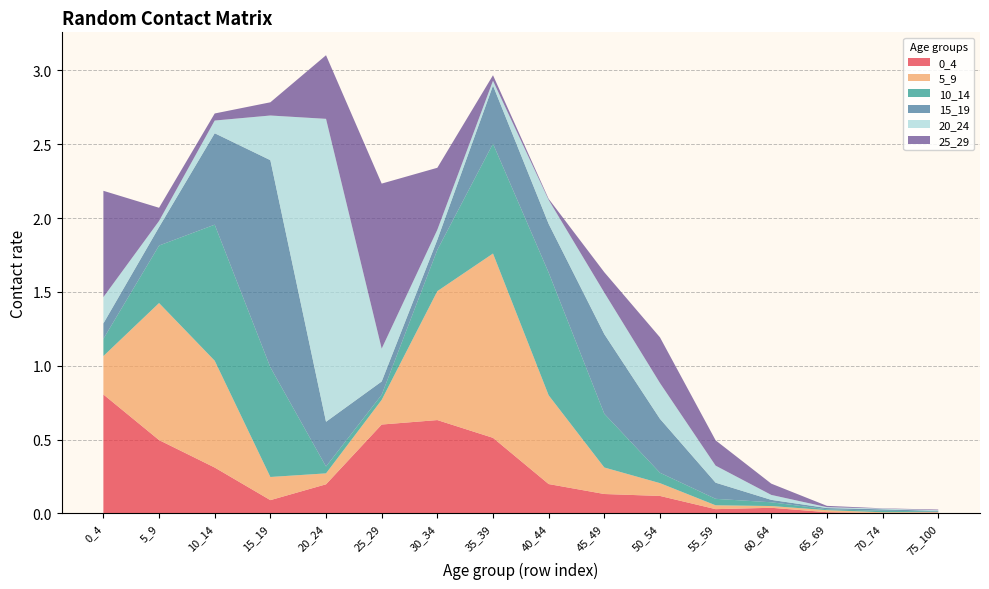

Reading right to left, transcribe all the data shown in this chart.

0_4: 75_100=0.0	70_74=0.0	65_69=0.0	60_64=0.0	55_59=0.0	50_54=0.1	45_49=0.1	40_44=0.2	35_39=0.5	30_34=0.6	25_29=0.6	20_24=0.2	15_19=0.1	10_14=0.3	5_9=0.5	0_4=0.8
5_9: 75_100=0.0	70_74=0.0	65_69=0.0	60_64=0.0	55_59=0.0	50_54=0.1	45_49=0.2	40_44=0.6	35_39=1.2	30_34=0.9	25_29=0.2	20_24=0.1	15_19=0.2	10_14=0.7	5_9=0.9	0_4=0.3
10_14: 75_100=0.0	70_74=0.0	65_69=0.0	60_64=0.0	55_59=0.0	50_54=0.1	45_49=0.4	40_44=0.8	35_39=0.7	30_34=0.3	25_29=0.0	20_24=0.0	15_19=0.7	10_14=0.9	5_9=0.4	0_4=0.1
15_19: 75_100=0.0	70_74=0.0	65_69=0.0	60_64=0.0	55_59=0.1	50_54=0.4	45_49=0.5	40_44=0.3	35_39=0.4	30_34=0.1	25_29=0.1	20_24=0.3	15_19=1.4	10_14=0.6	5_9=0.1	0_4=0.1
20_24: 75_100=0.0	70_74=0.0	65_69=0.0	60_64=0.0	55_59=0.1	50_54=0.2	45_49=0.3	40_44=0.2	35_39=0.0	30_34=0.1	25_29=0.2	20_24=2.1	15_19=0.3	10_14=0.1	5_9=0.0	0_4=0.2
25_29: 75_100=0.0	70_74=0.0	65_69=0.0	60_64=0.1	55_59=0.2	50_54=0.3	45_49=0.1	40_44=0.0	35_39=0.0	30_34=0.4	25_29=1.1	20_24=0.4	15_19=0.1	10_14=0.0	5_9=0.1	0_4=0.7